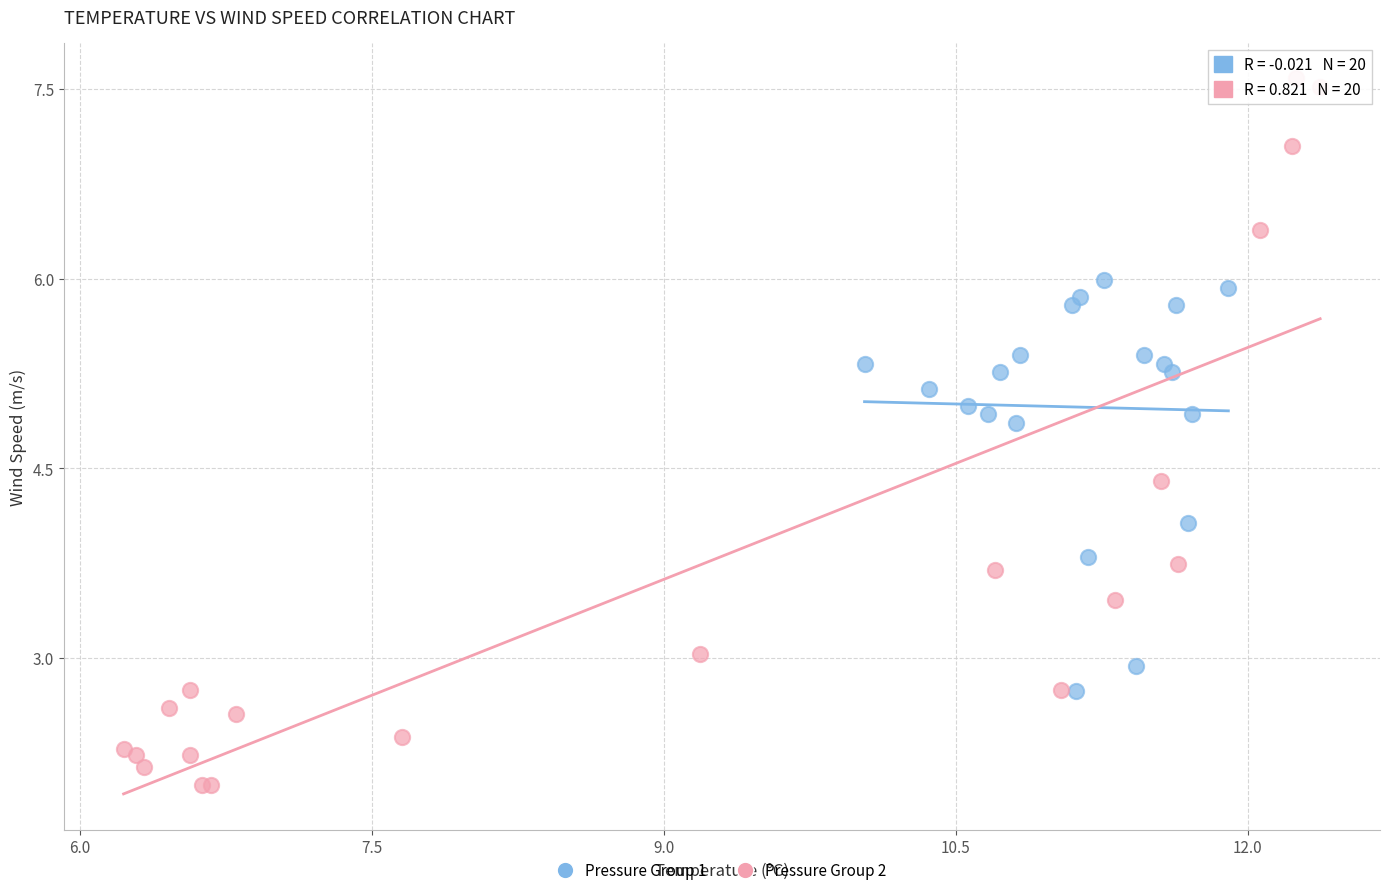

Which series contains the lowest Y value?

Pressure Group 2